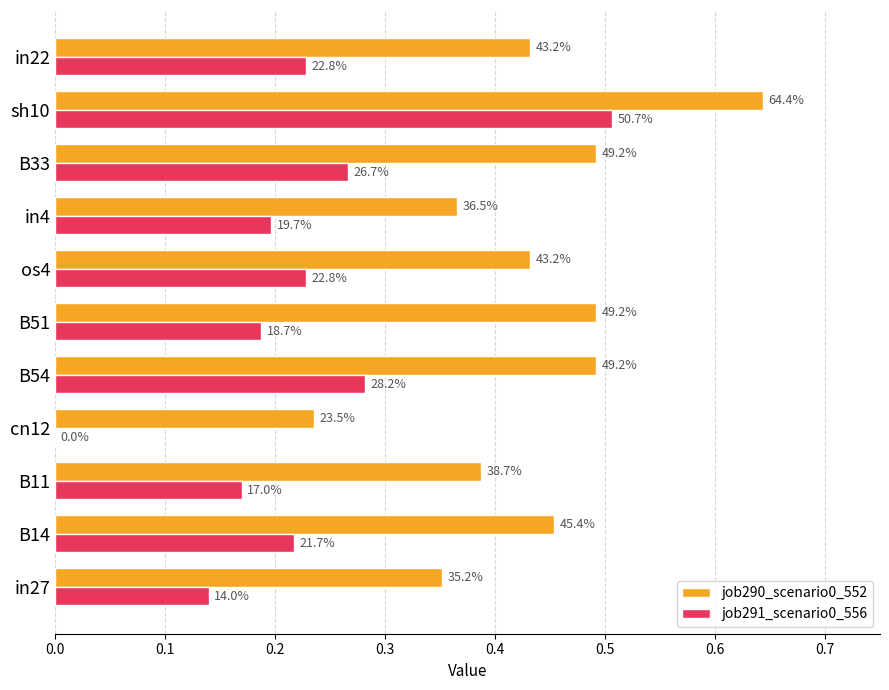

What are all the series names shown in the legend?

job290_scenario0_552, job291_scenario0_556